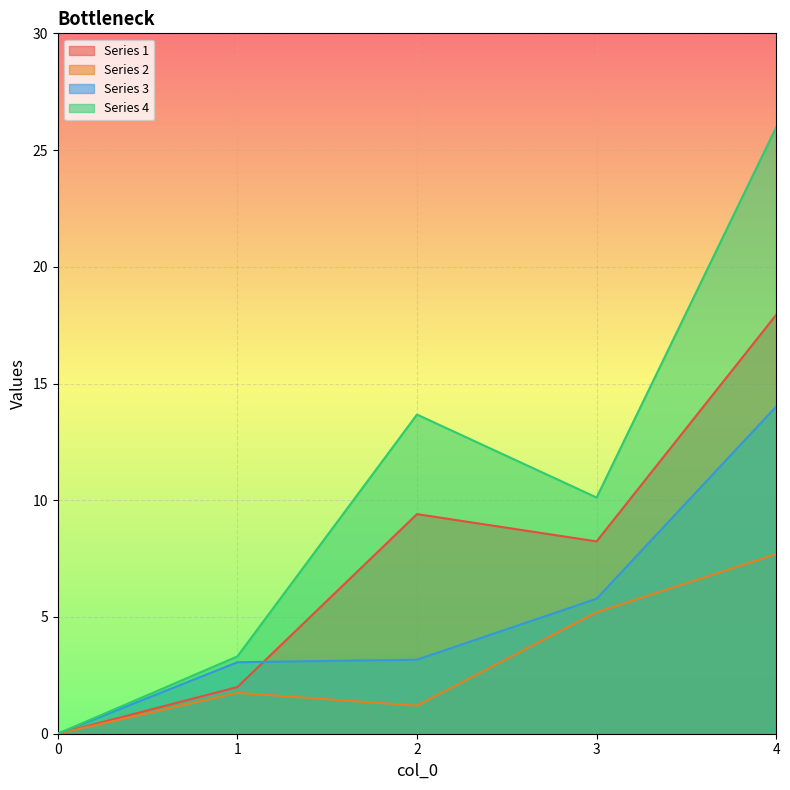

List the series in order of their peak value, lowest first.

Series 2, Series 3, Series 1, Series 4